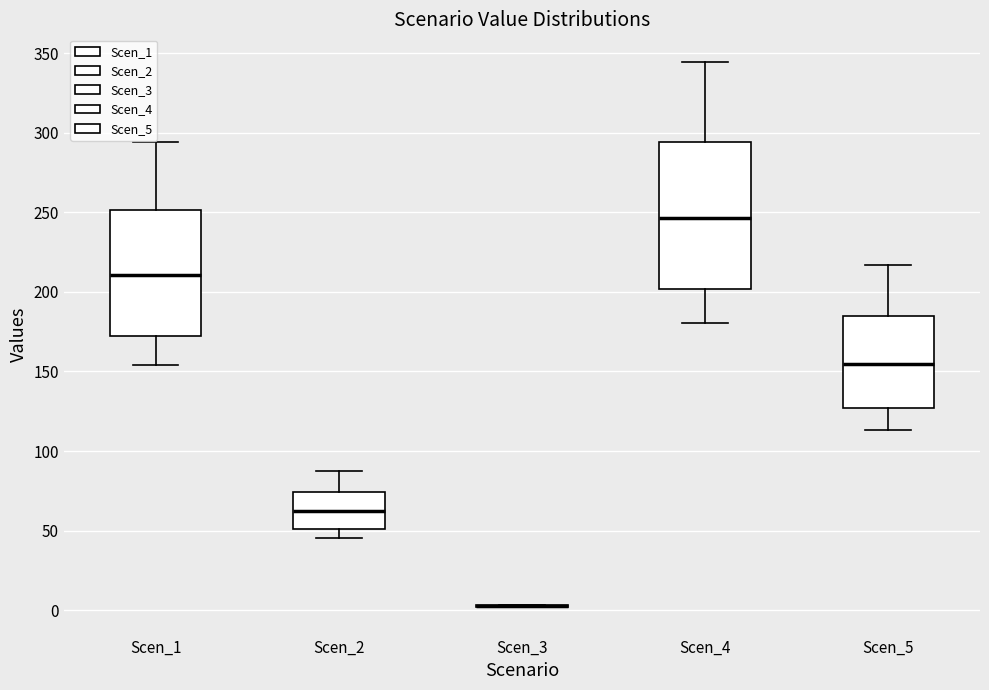

Comparing the boxes themselves (not the whiskers), which one is the tallest?

Scen_4